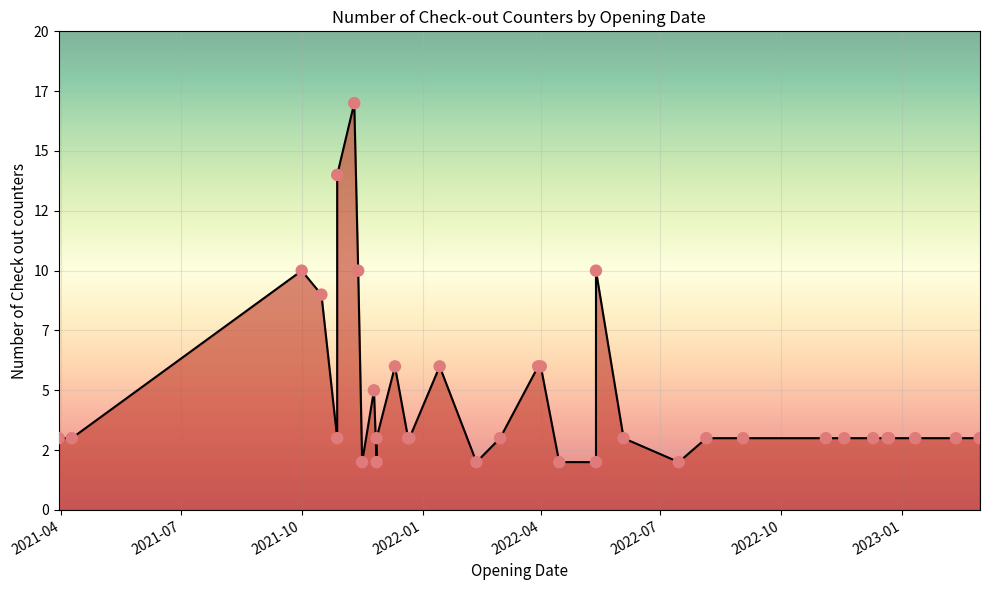

What is the change in value from 2021-03-30 to 2022-05-13?

-1